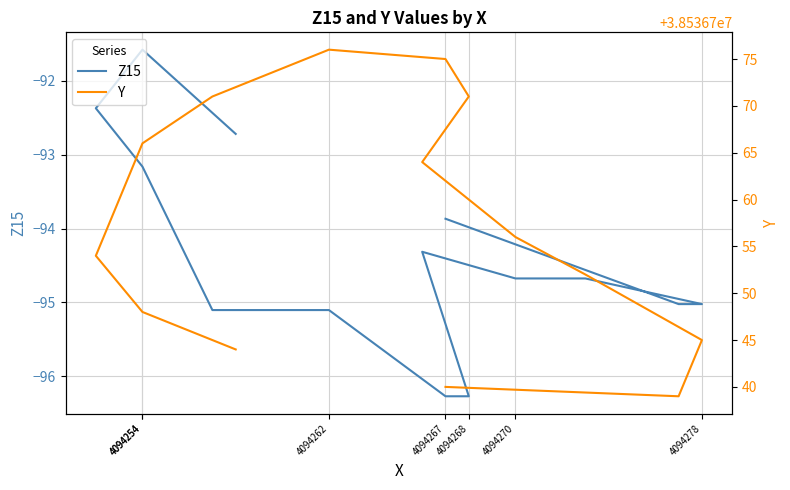

How many data points in Z15 are less than -94?

9